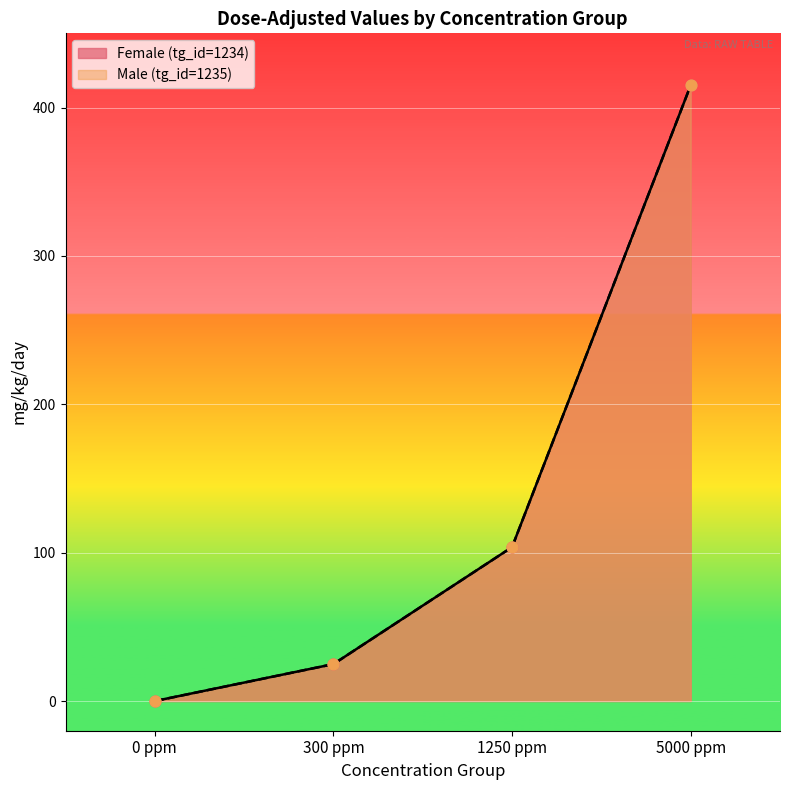

What is the total value across all series at 300 ppm?

49.8